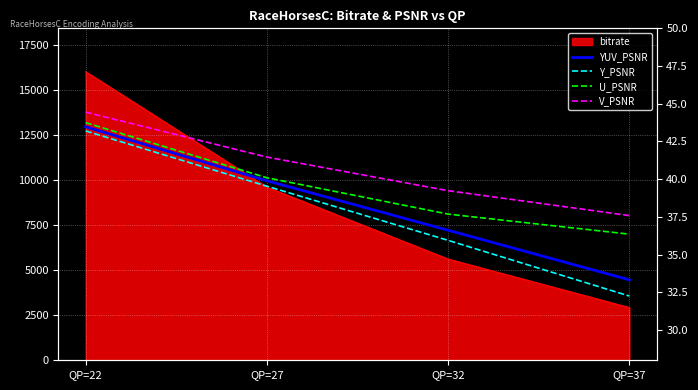

What is the lowest value of the V_PSNR series?

37.6